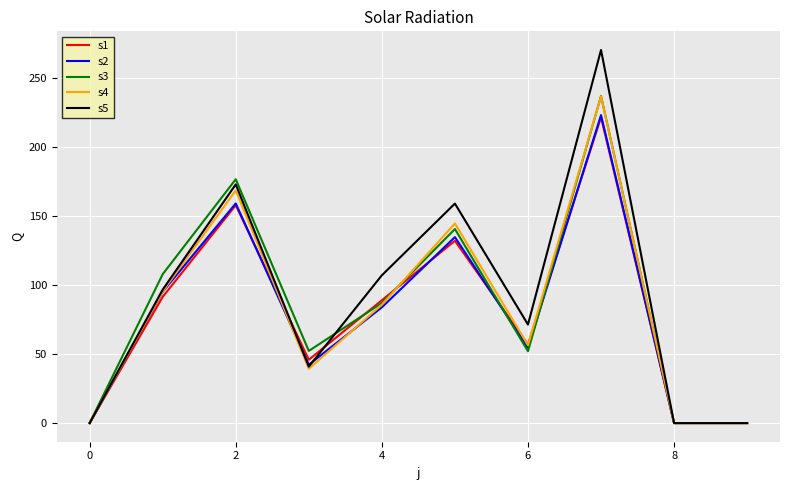

What is the highest value of the s4 series?

236.4